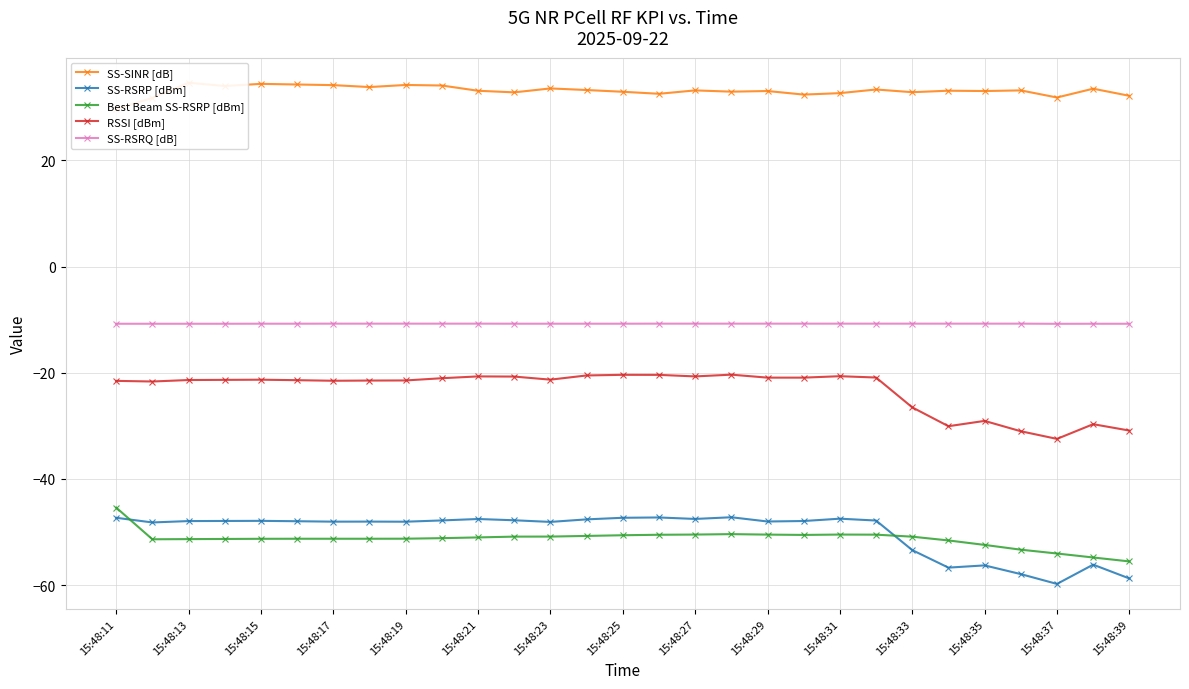

True or false: RSSI [dBm] and SS-RSRQ [dB] cross at least once.

False